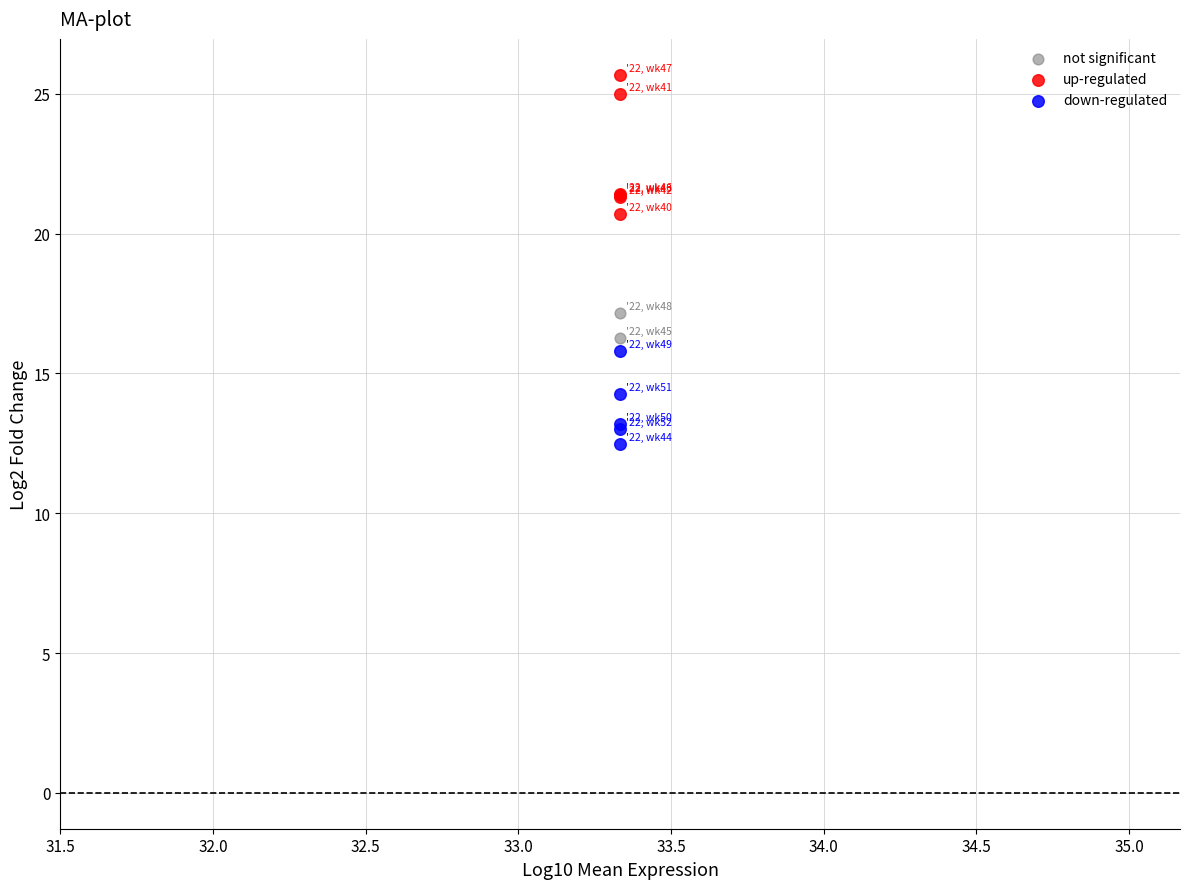

Which series has the widest spread of Y values?

up-regulated